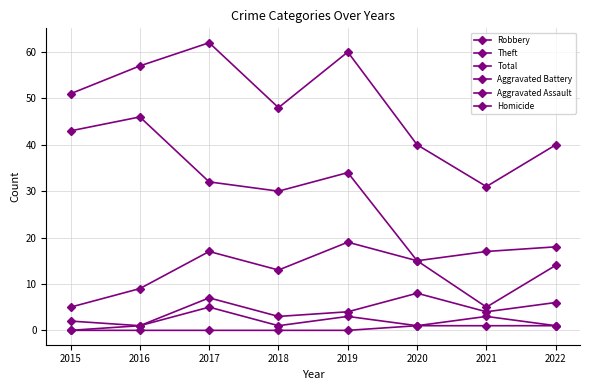

Which series has the largest range (max minus min)?

Theft